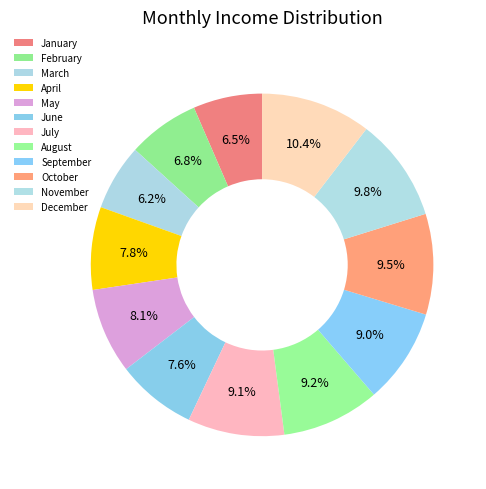

To the nearest percent, what is the difference between the largest and smallest slice percentages?

4%